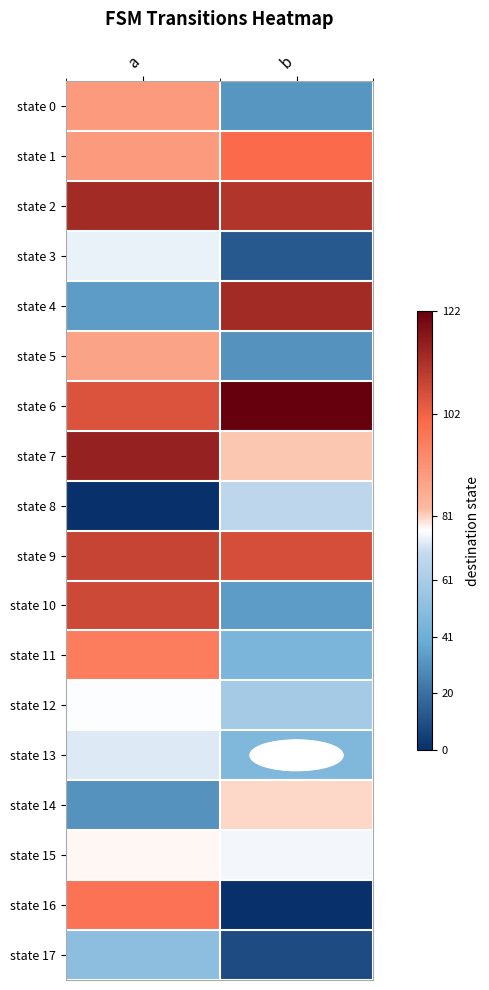

Reading right to left, extract all data points from this chart.

state 0: b=32	a=90
state 1: b=100	a=90
state 2: b=111	a=113
state 3: b=13	a=76
state 4: b=113	a=34
state 5: b=31	a=88
state 6: b=122	a=105
state 7: b=82	a=115
state 8: b=68	a=0
state 9: b=106	a=108
state 10: b=34	a=107
state 11: b=45	a=96
state 12: b=59	a=78
state 13: b=47	a=74
state 14: b=81	a=31
state 15: b=77	a=79
state 16: b=0	a=98
state 17: b=9	a=51